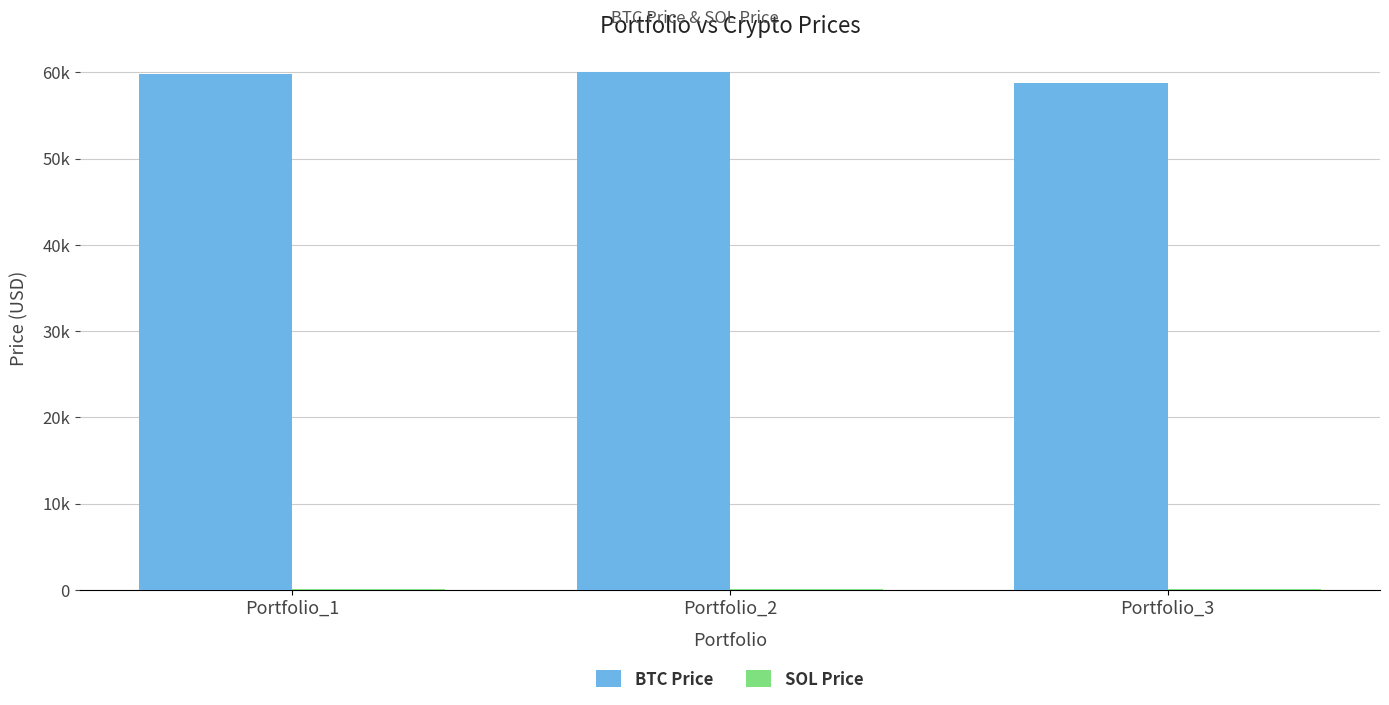

How many data points in SOL Price are above 135?

2